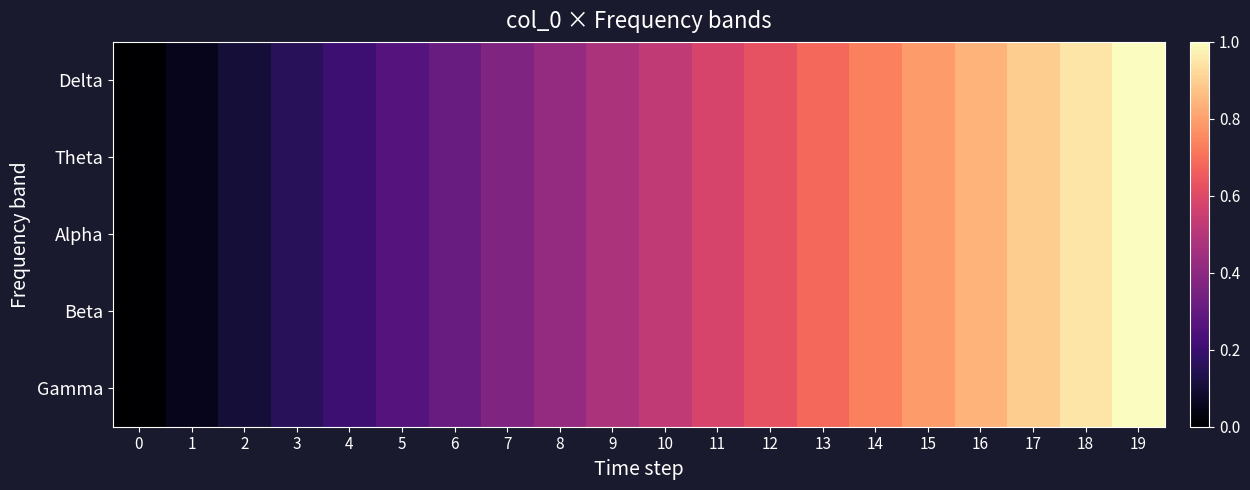

What is the total value across all series at 12?

3.2